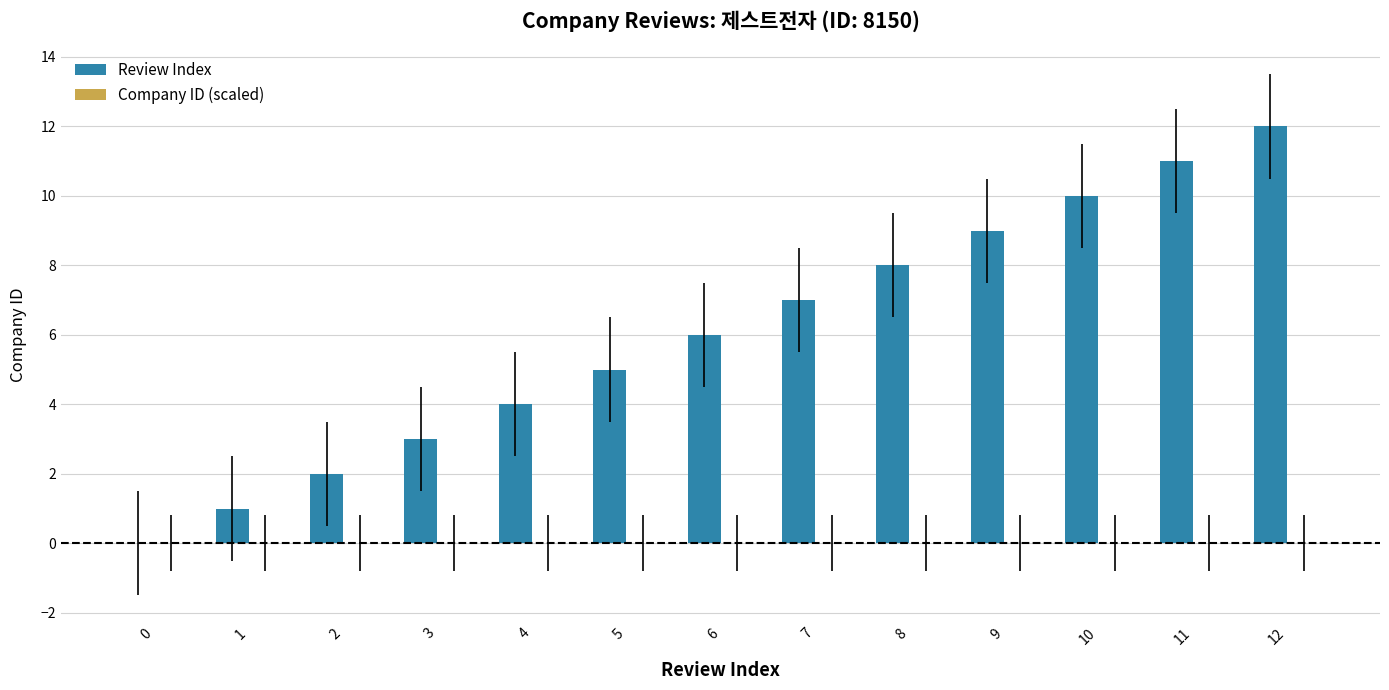

What is the maximum value shown in the chart?

12